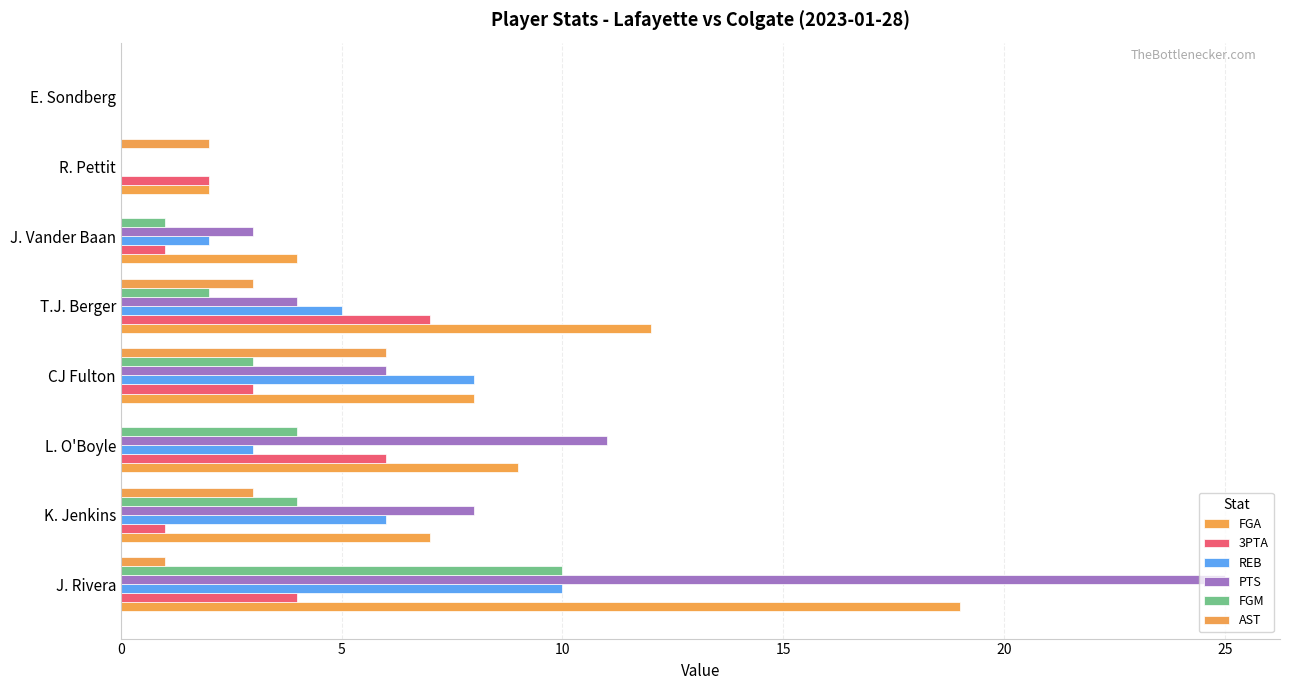

What is the highest value of the REB series?

10